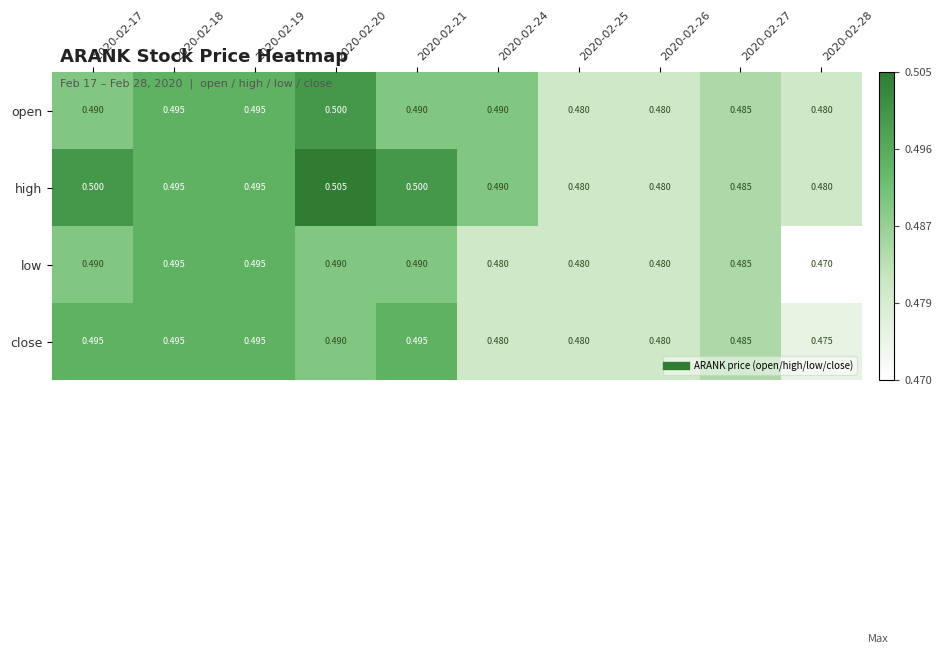

Is the value of high at 2020-02-26 greater than the value of close at 2020-02-19?

No